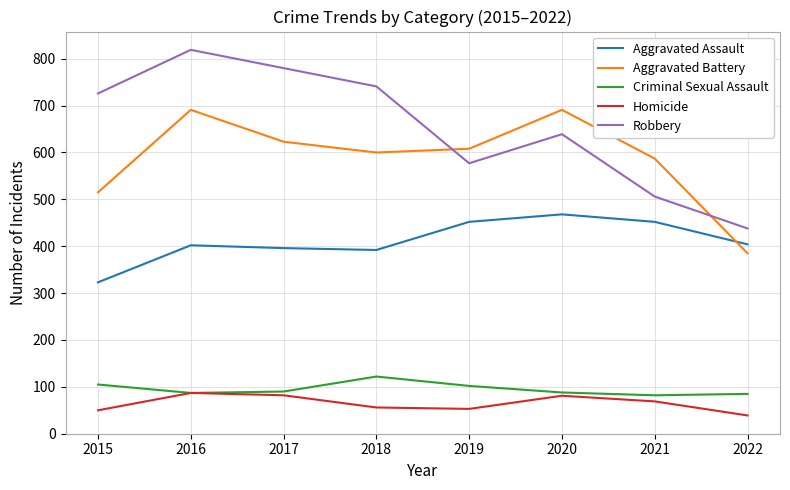

True or false: Aggravated Assault and Robbery cross at least once.

False